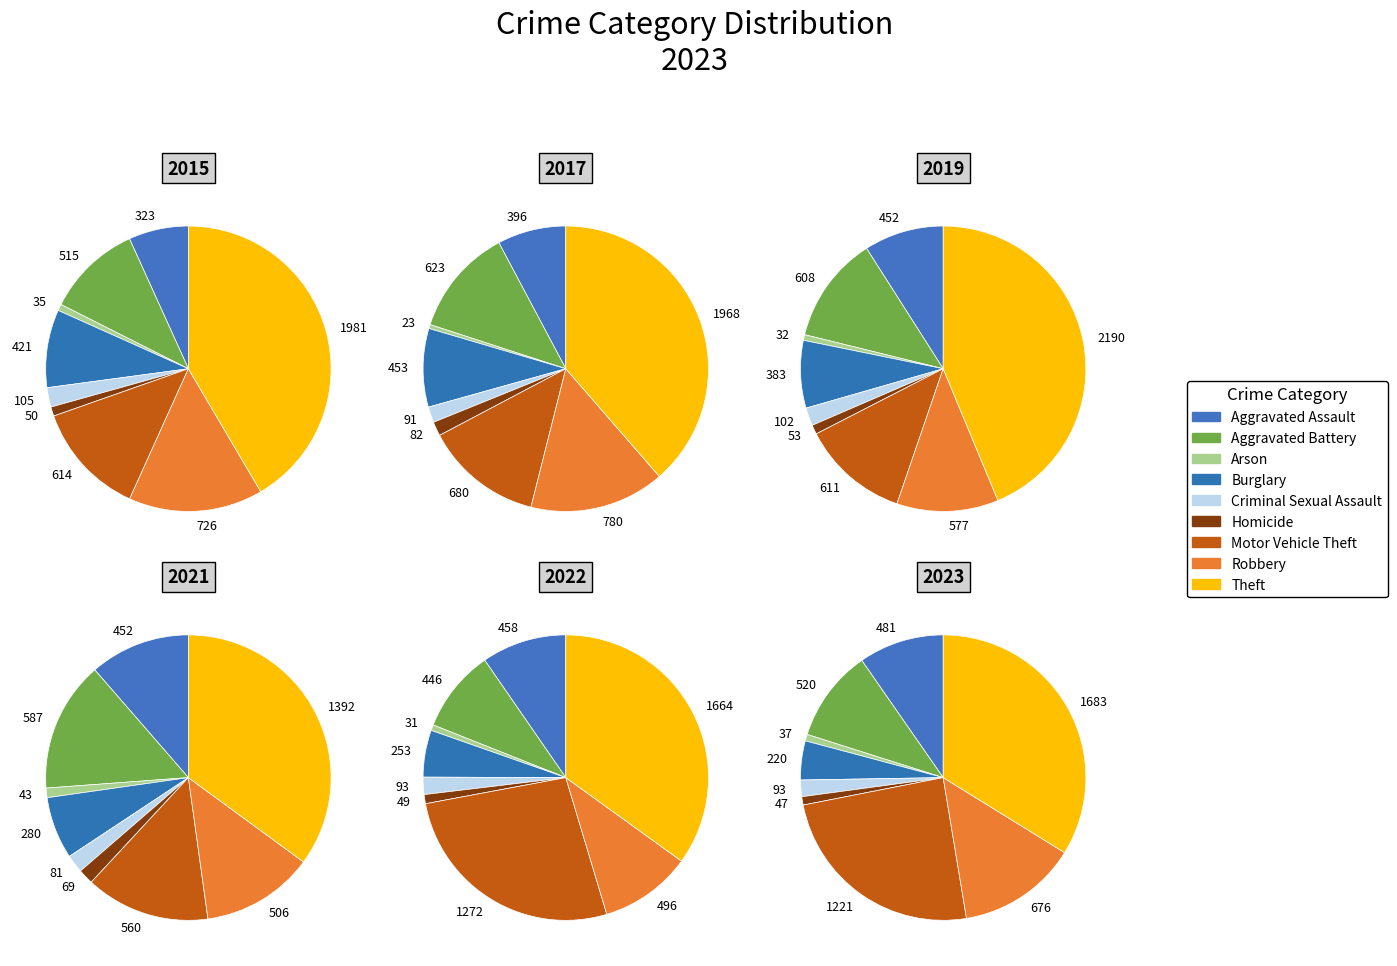

What portion of the pie excludes Arson?

99.3%